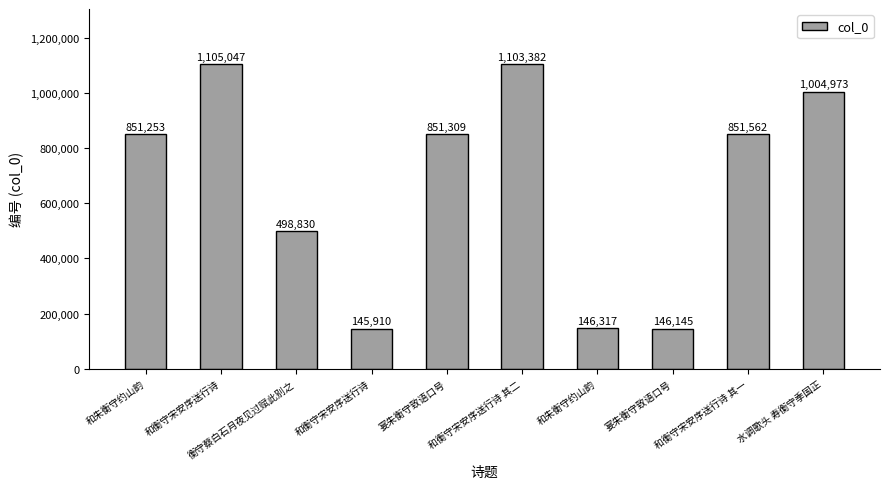

The chart shows a value of 146145 at 宴朱衡守致语口号. True or false?

True